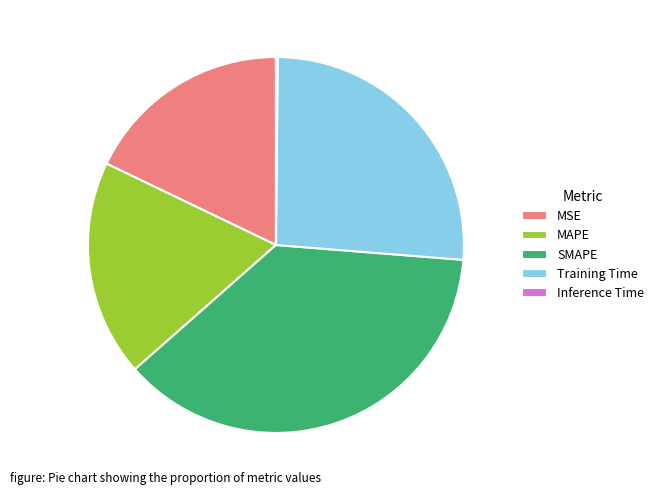

Which category has the biggest portion of the pie?

SMAPE